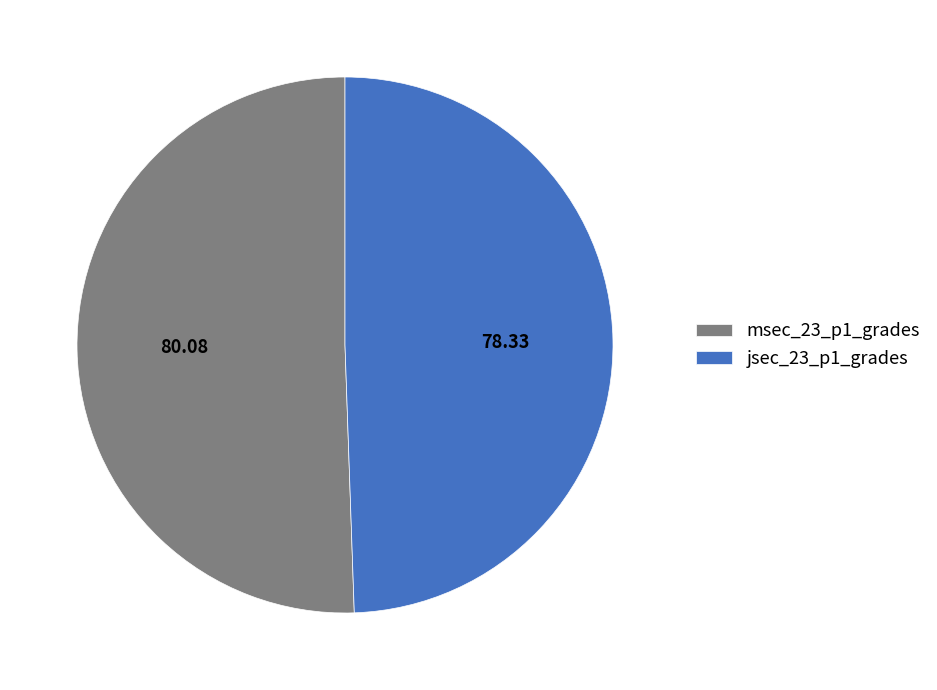

Which slice is the smallest?

jsec_23_p1_grades